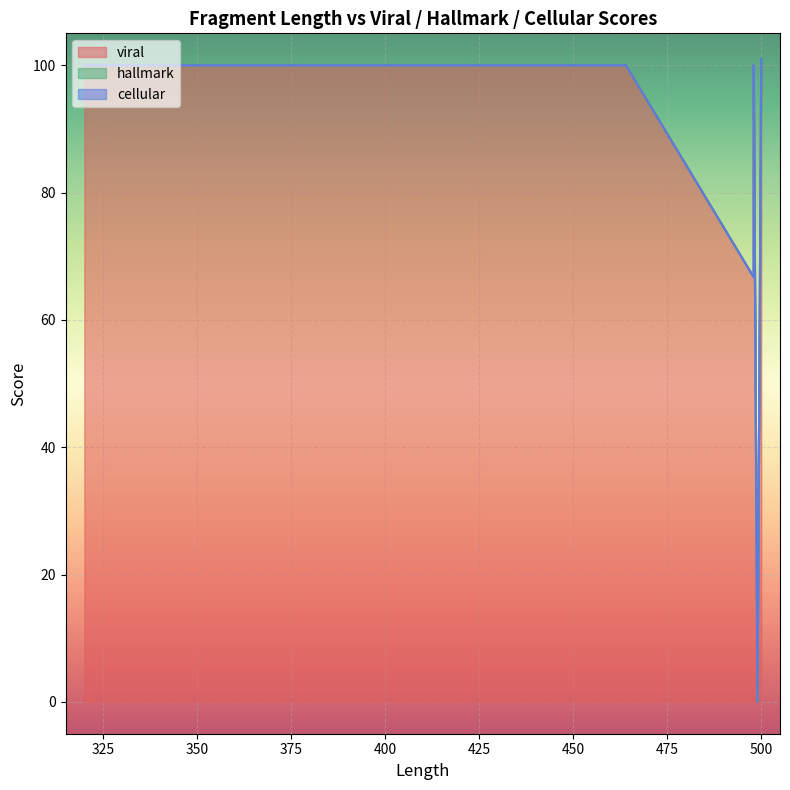

Reading right to left, extract all data points from this chart.

viral: 500=100.0	500=100.0	500=100.0	500=100.0	500=100.0	500=100.0	500=100.0	500=100.0	500=100.0	500=100.0	500=100.0	500=100.0	500=100.0	500=100.0	500=100.0	500=100.0	500=100.0	500=100.0	498=100.0	499=0.0	464=100.0	320=100.0	498=66.7
hallmark: 500=1.0	500=1.0	500=1.0	500=1.0	500=1.0	500=1.0	500=1.0	500=1.0	500=1.0	500=1.0	500=1.0	500=1.0	500=1.0	500=1.0	500=1.0	500=1.0	500=1.0	500=1.0	498=0.0	499=0.0	464=0.0	320=0.0	498=0.0
cellular: 500=0.0	500=0.0	500=0.0	500=0.0	500=0.0	500=0.0	500=0.0	500=0.0	500=0.0	500=0.0	500=0.0	500=0.0	500=0.0	500=0.0	500=0.0	500=0.0	500=0.0	500=0.0	498=0.0	499=0.0	464=0.0	320=0.0	498=0.0